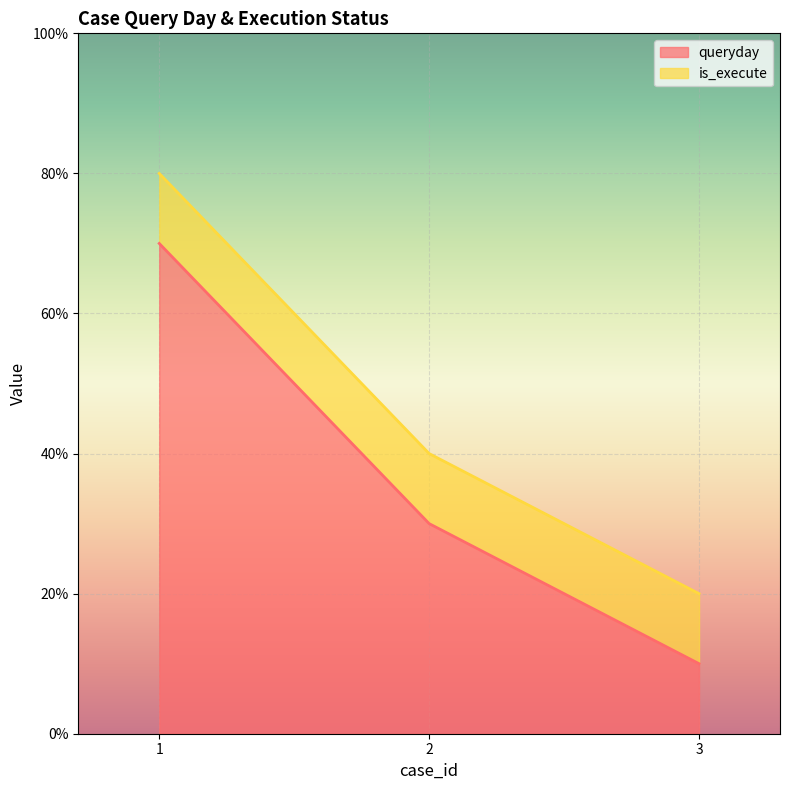

What are all the series names shown in the legend?

queryday, is_execute